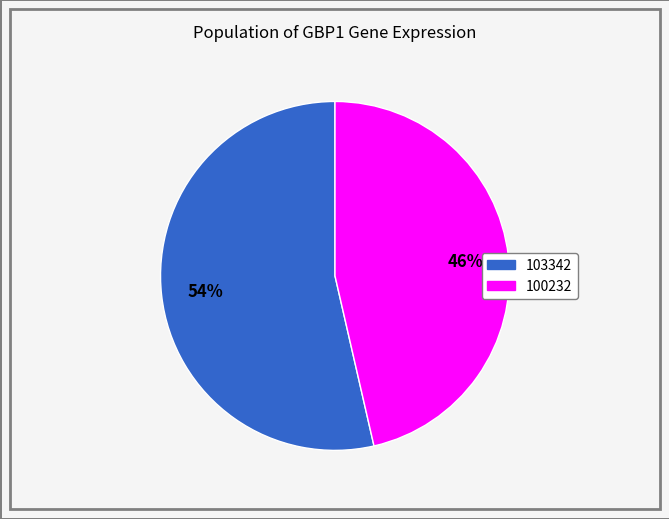

To the nearest percent, what is the average slice percentage?

50%